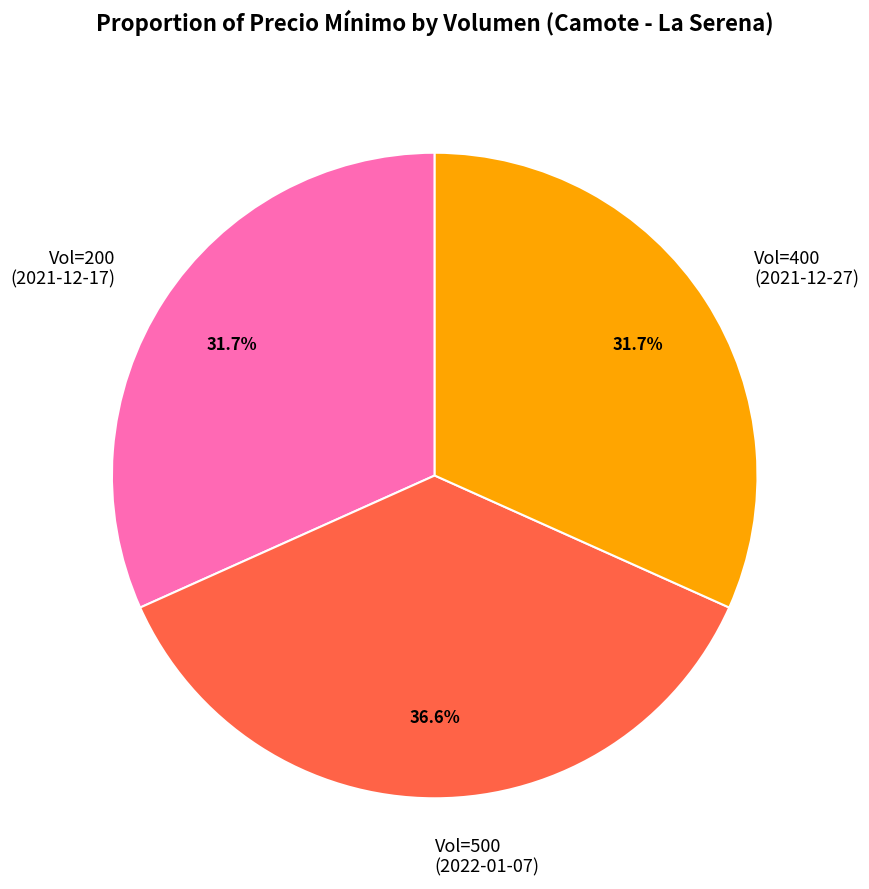

Count the number of slices in the pie.

3